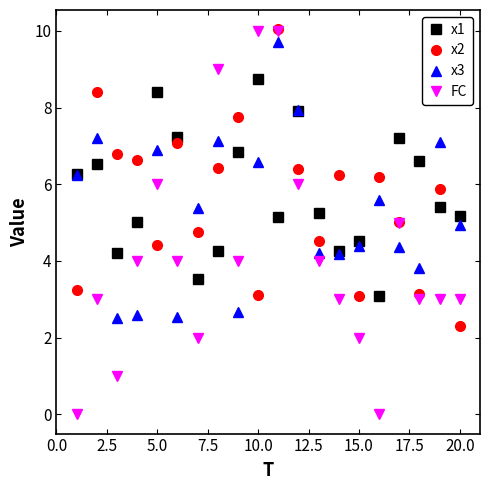

How many lines are shown in the chart?

4